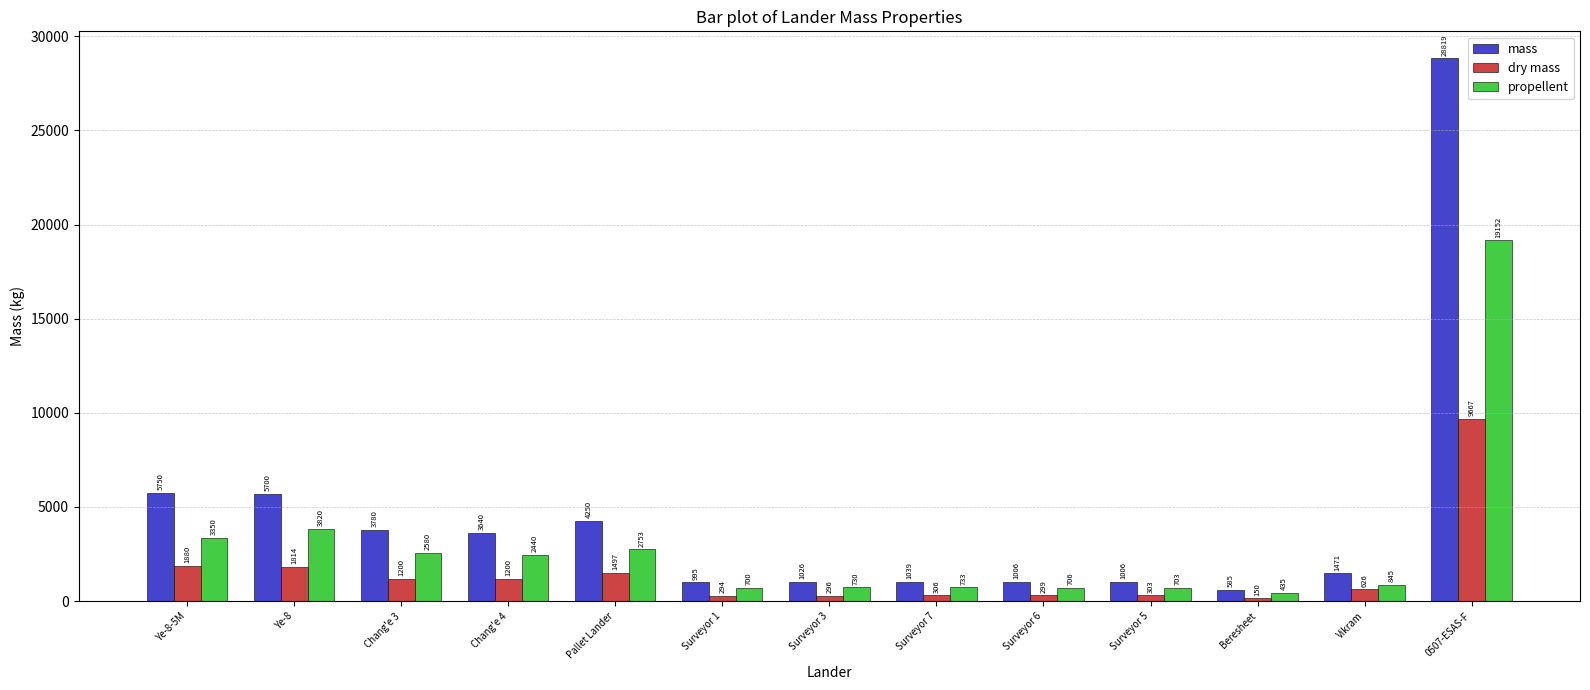

At which category does the chart reach its minimum across all series?

Beresheet